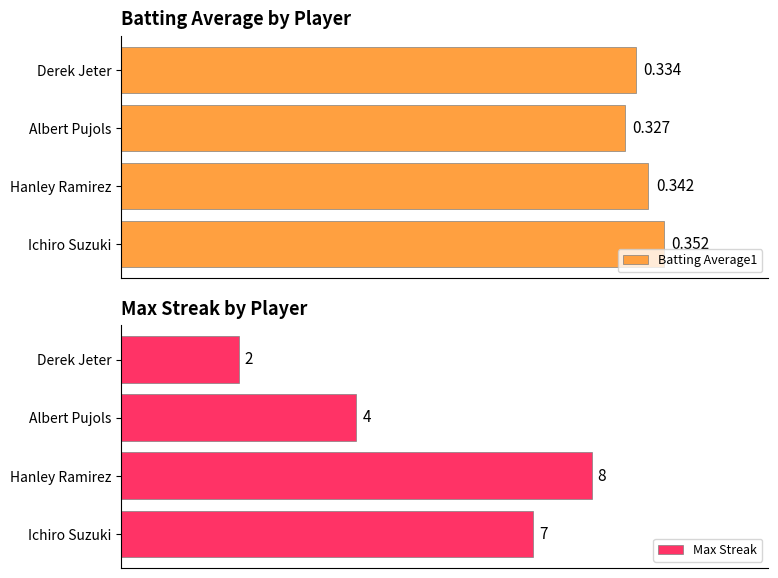

What is the maximum value shown in the chart?

8.0